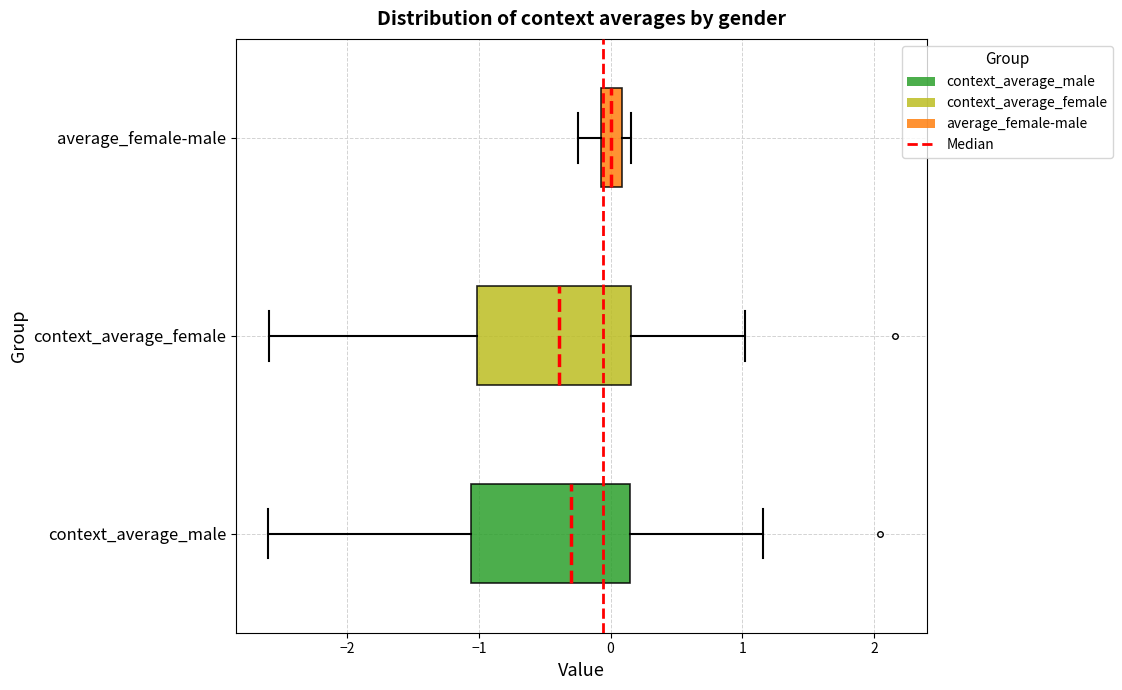

Reading bottom to top, transcribe this box plot: for each box, give where its median line is, the range the box spans, and where its two whiskers end, as read against the x-axis. The values are not printed on the chart, so give them approximately, as read against the axis.

context_average_male: median -0.3, box -1.1 to 0.1, whiskers -2.6 to 1.2
context_average_female: median -0.4, box -1.0 to 0.2, whiskers -2.6 to 1.0
average_female-male: median 0.0, box -0.1 to 0.1, whiskers -0.2 to 0.2